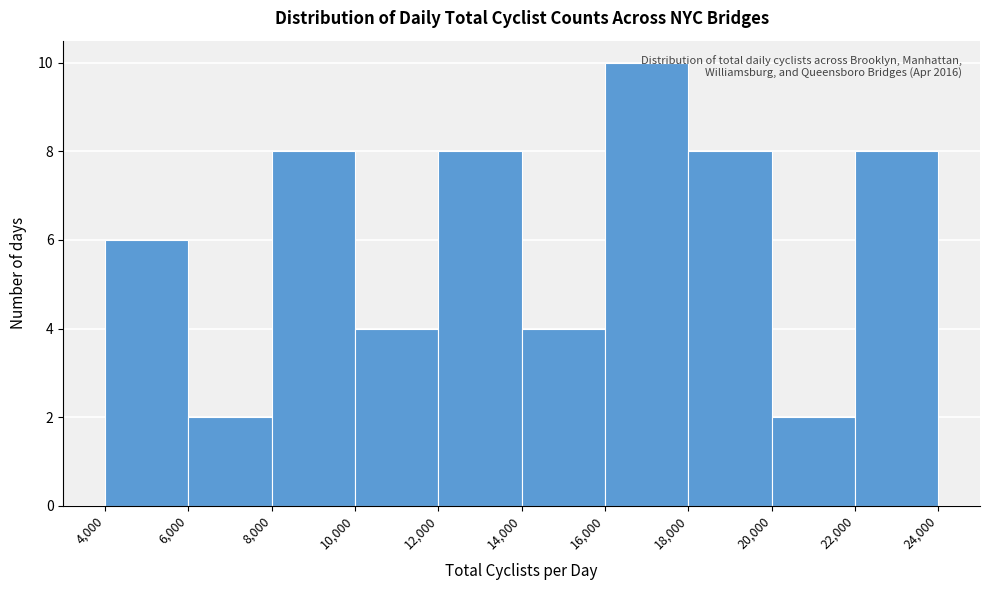

Over which range of the x-axis is the bar tallest?

16,000 to 18,000